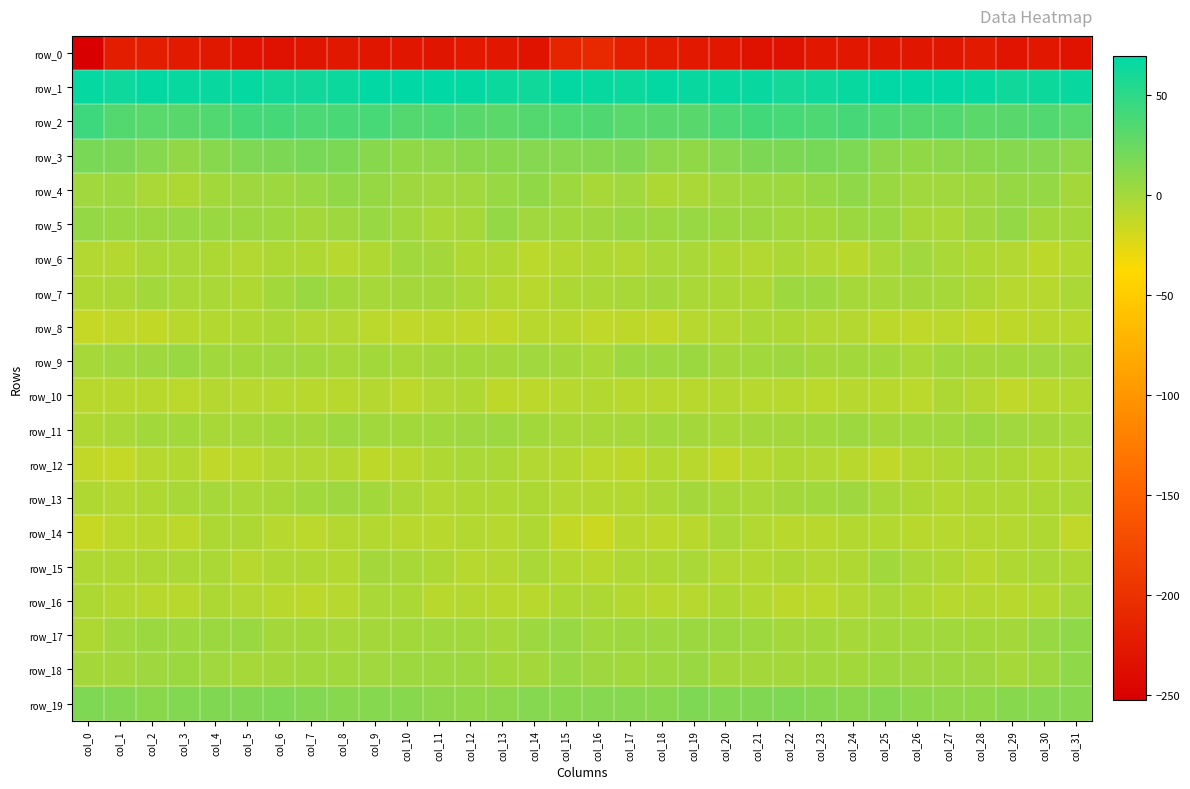

What is the greatest value displayed?

69.6